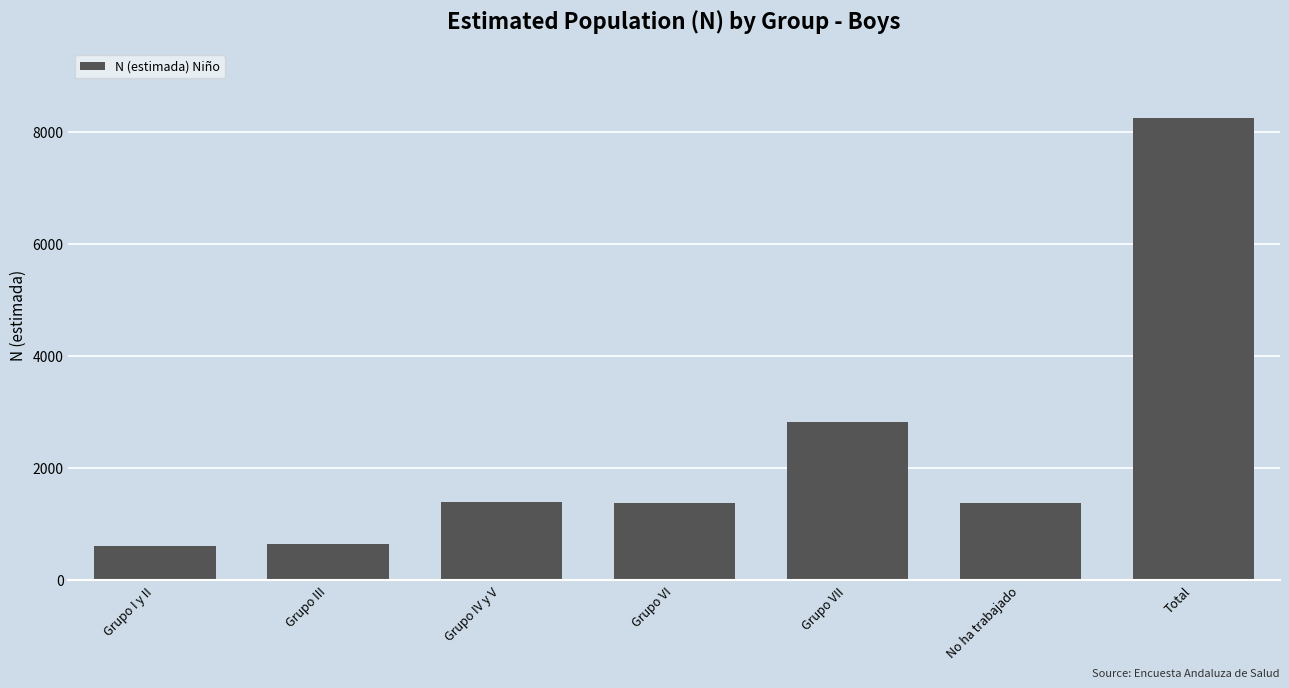

What is the value of the 2nd bar from the left?

642